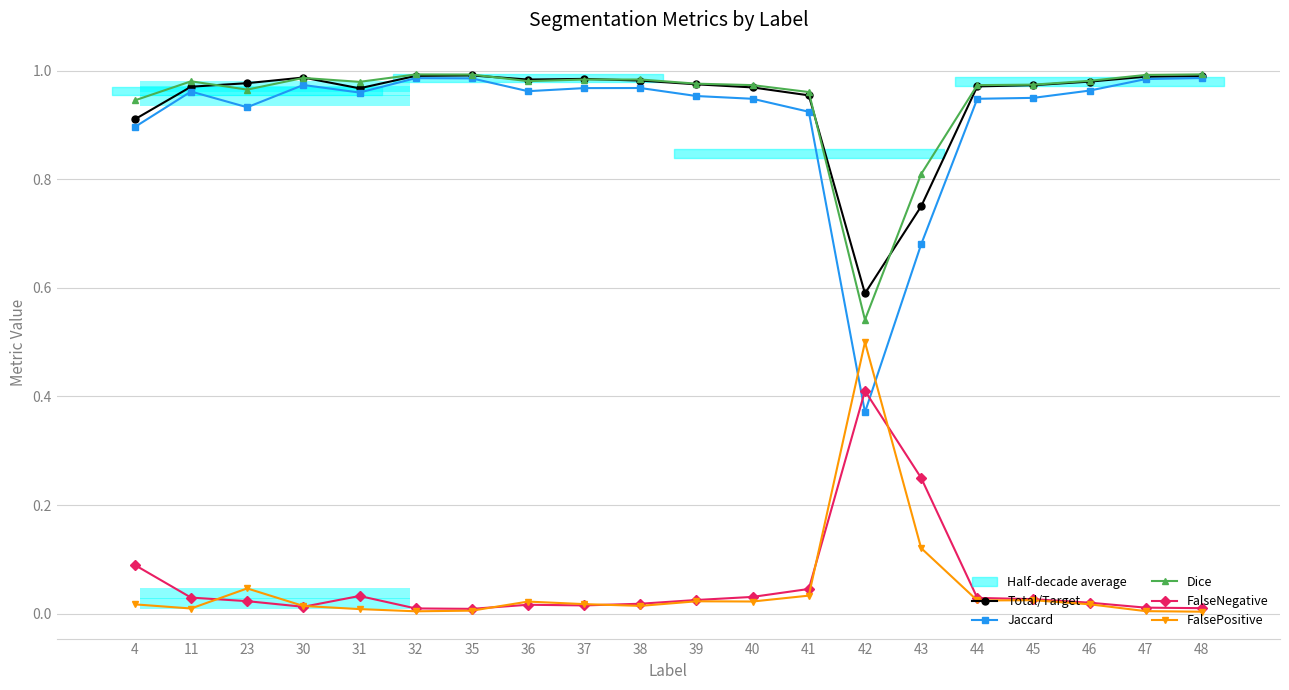

At which category is the sum across all series the highest?

35